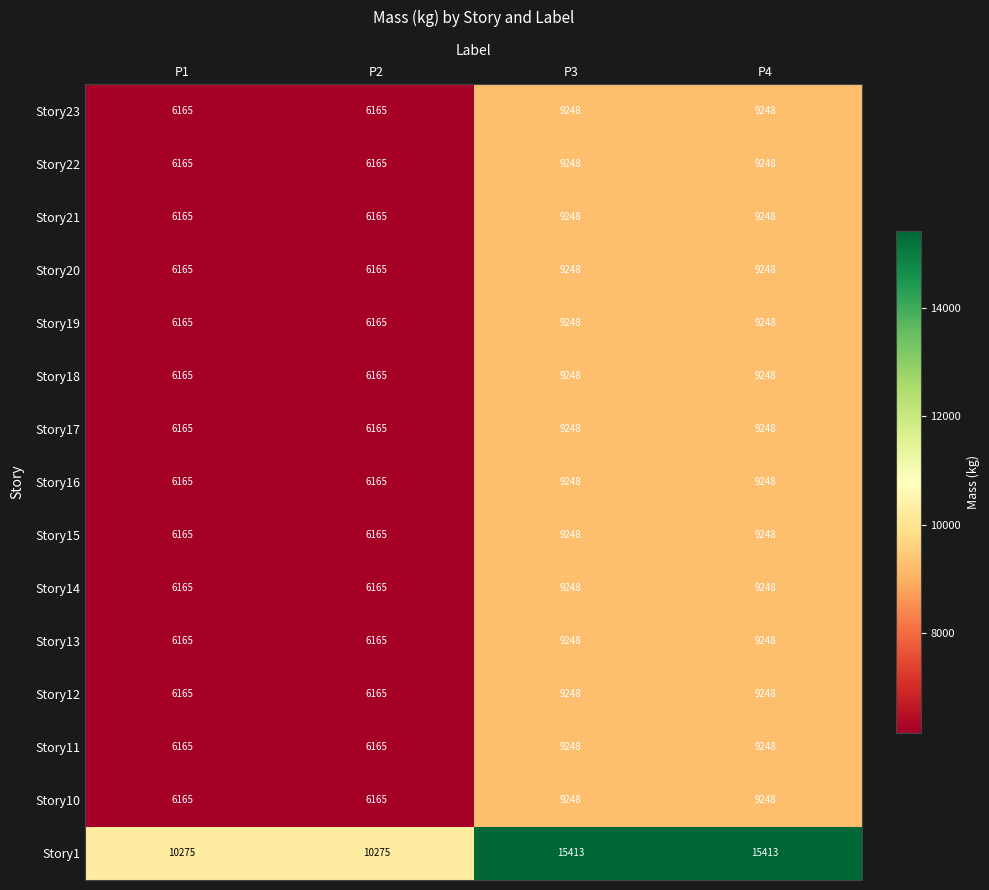

How many data points does each series have?

4